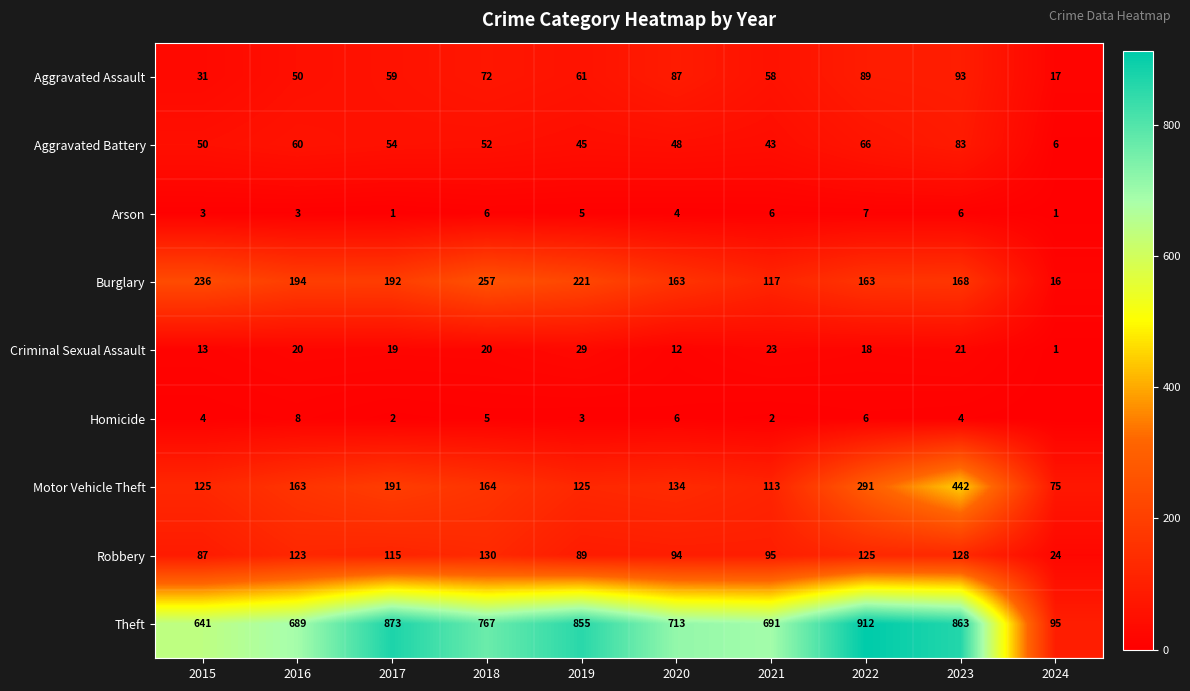

At 2021, list the series in order from largest to smallest.

Theft, Burglary, Motor Vehicle Theft, Robbery, Aggravated Assault, Aggravated Battery, Criminal Sexual Assault, Arson, Homicide